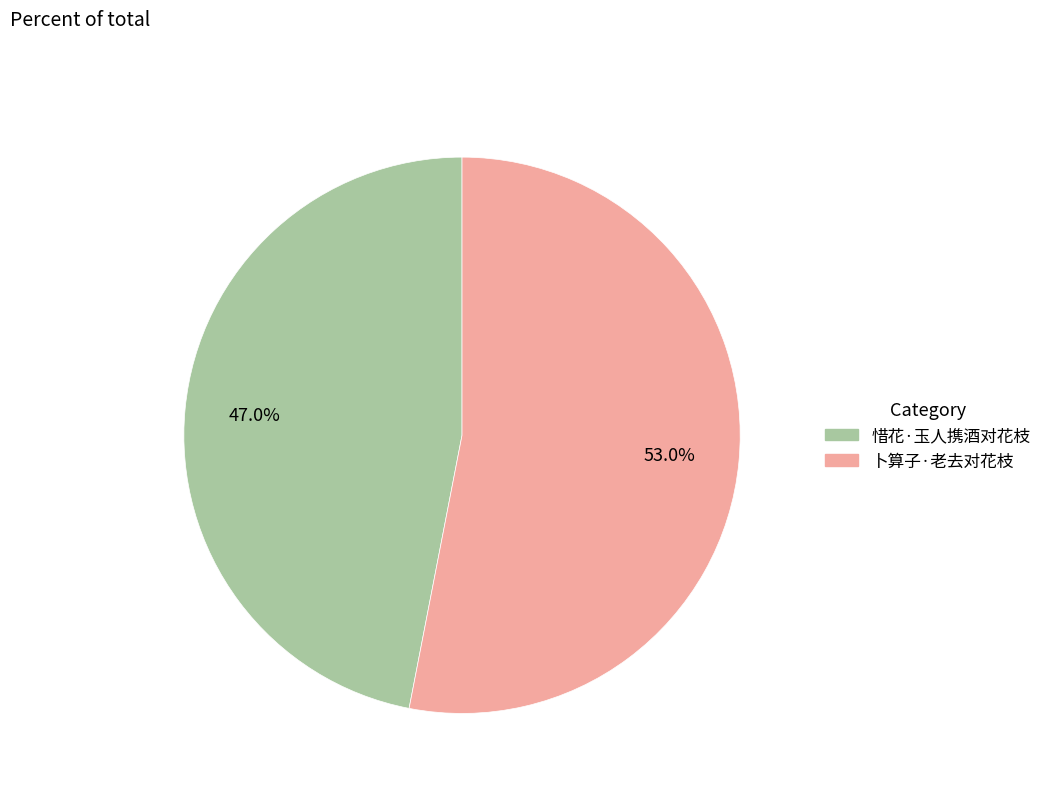

Does any single category account for the majority?

Yes